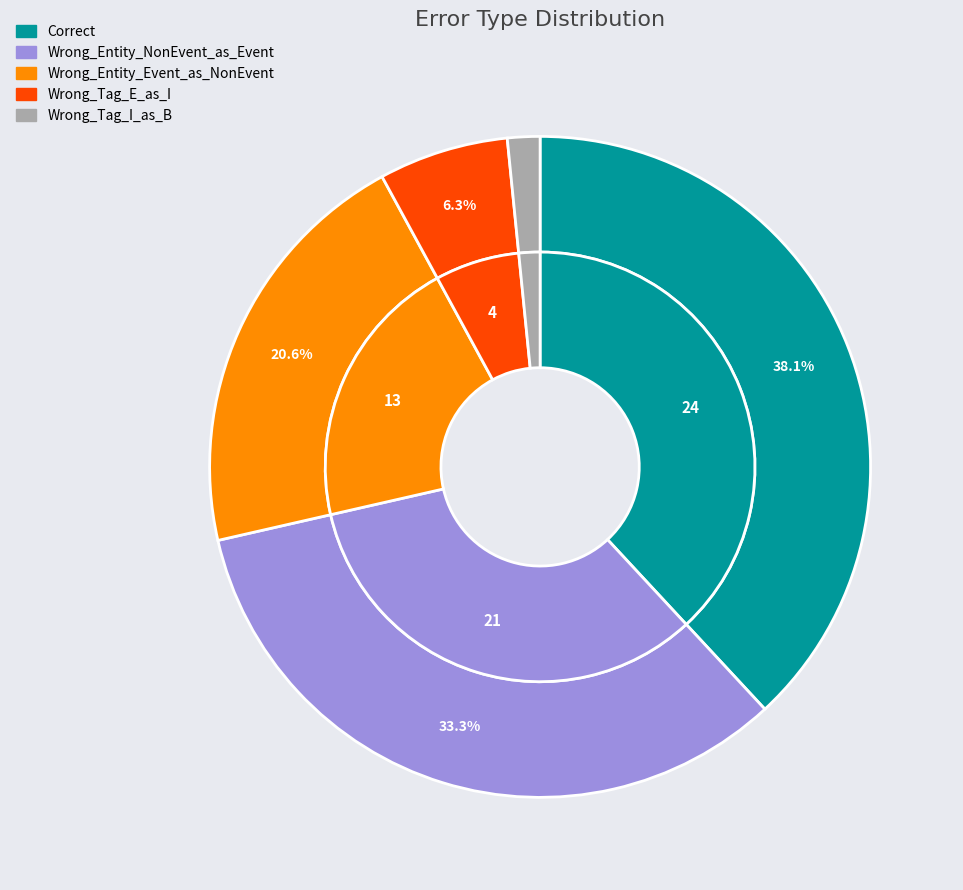

Is it true that Wrong_Tag_I_as_B is 15% of the pie?

False